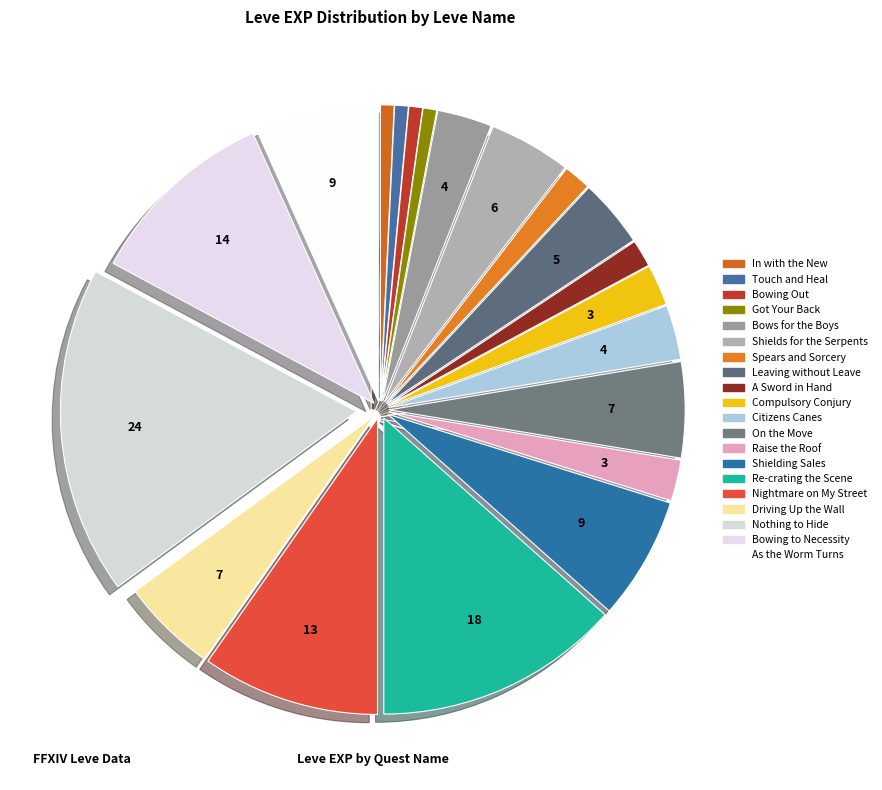

What is the change in value from Got Your Back to Driving Up the Wall?

+6